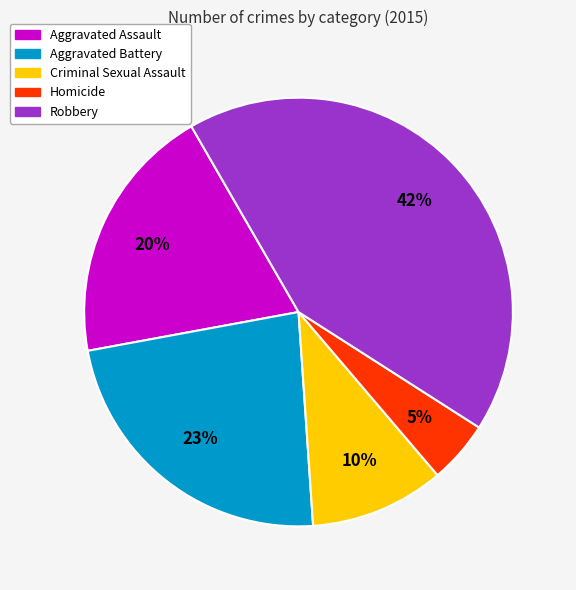

To the nearest percent, what percentage of the pie is Homicide?

5%